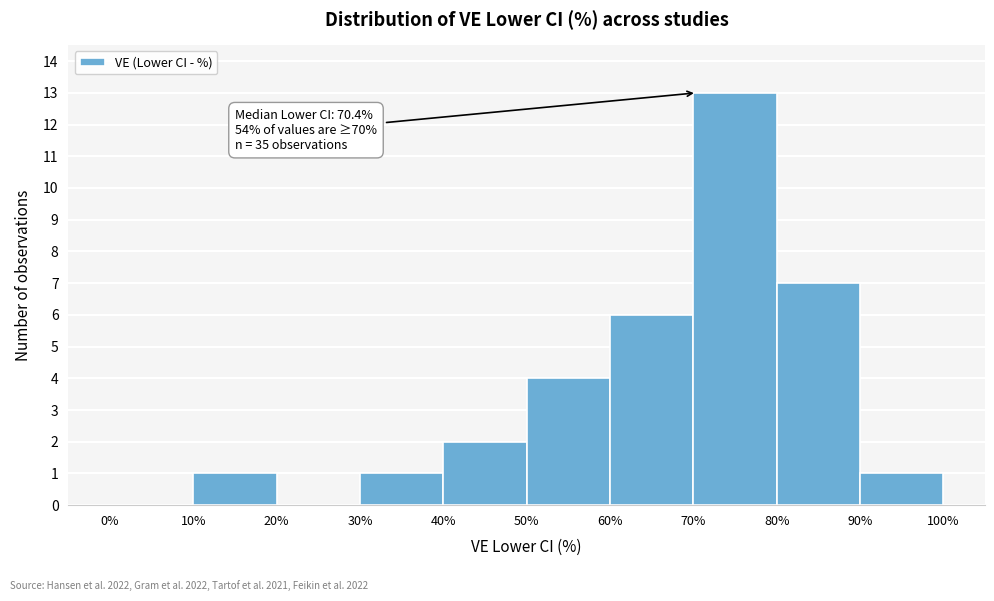

Over which range of the x-axis is the bar tallest?

70% to 80%